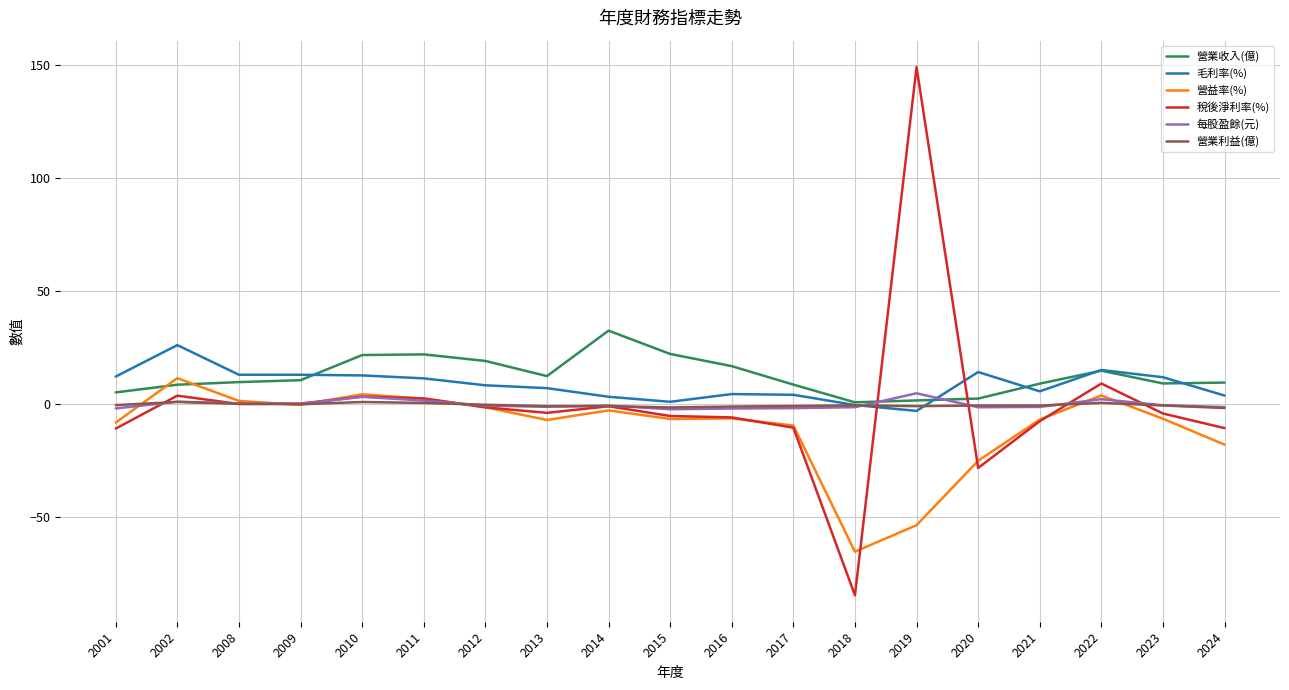

True or false: 稅後淨利率(%) has a value of -25.6 at 2018.

False